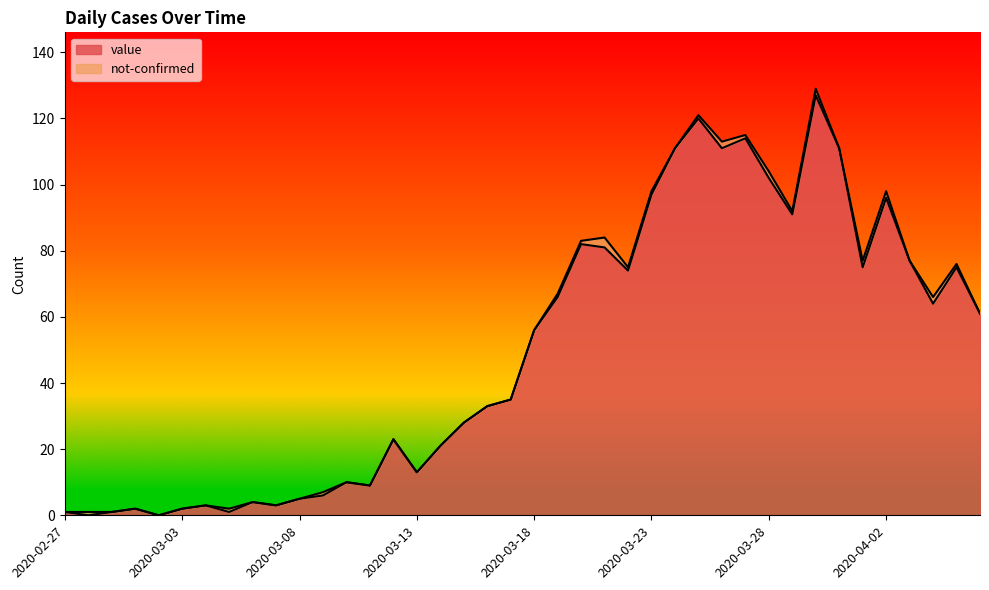

Is it true that the value at 2020-03-02 is 65?

False